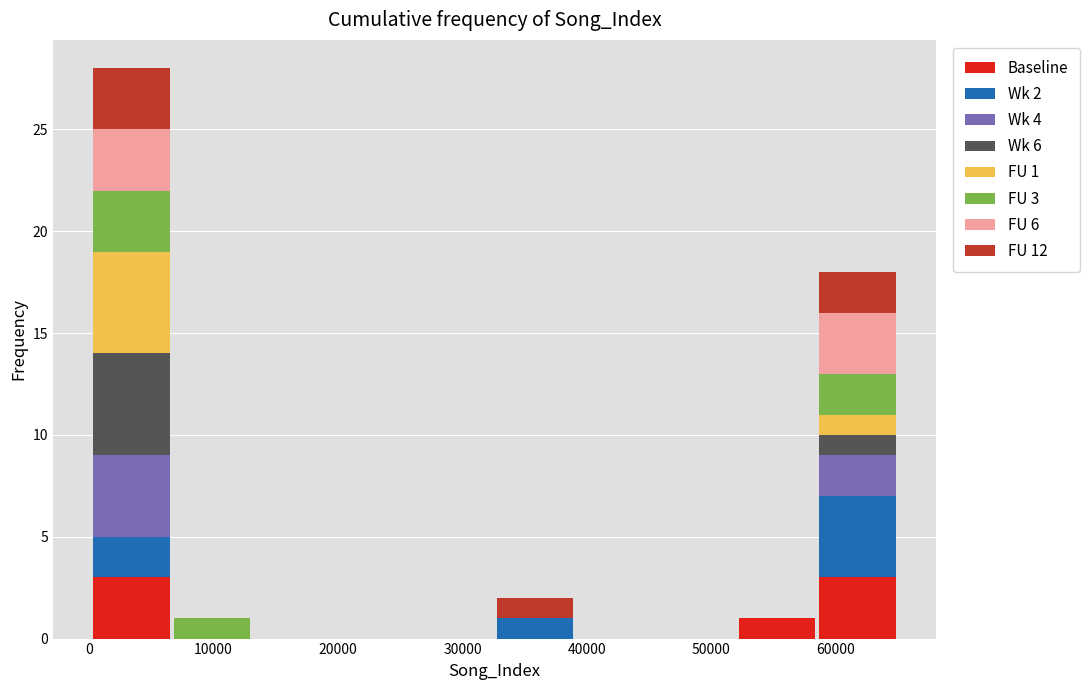

Which range on the x-axis has the tallest stacked bar (by total height)?

0 to 7000